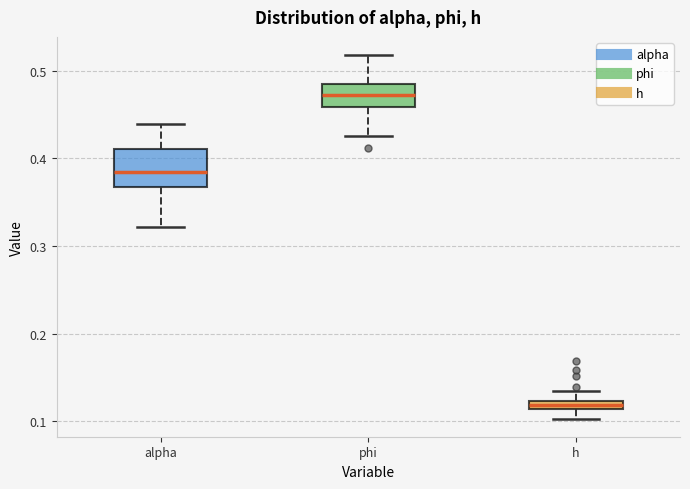

Where is the upper edge of the box for alpha on the y-axis? The values are not printed on the chart, so give them approximately, as read against the axis.

0.41